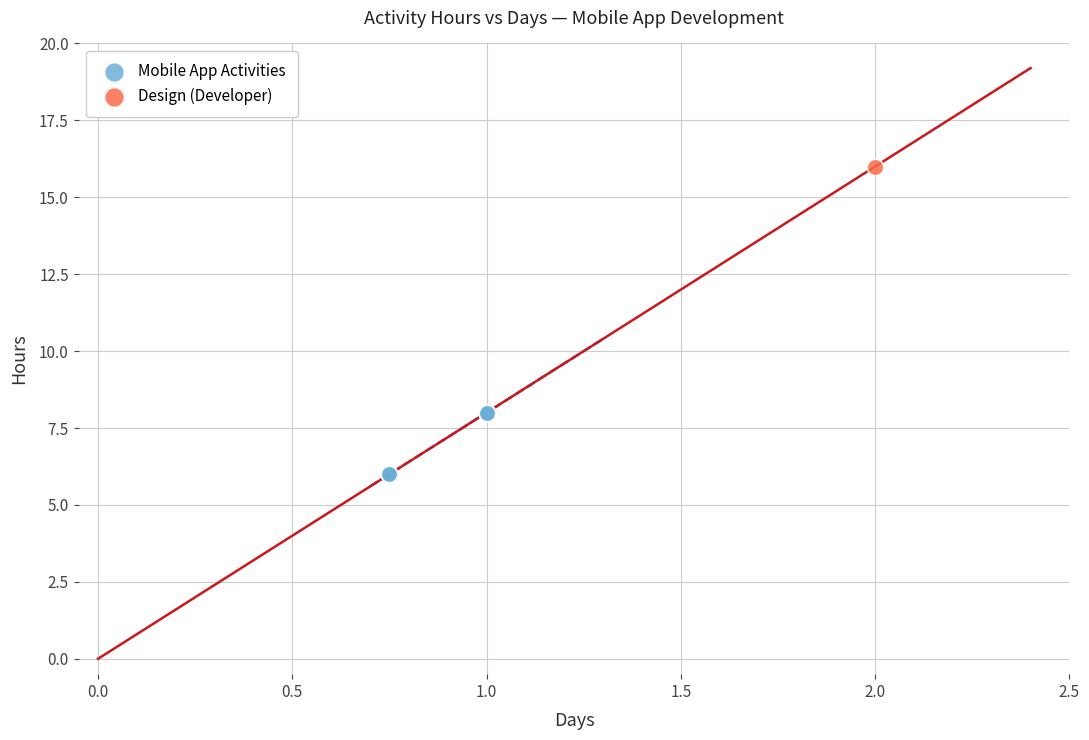

What are all the series names shown in the legend?

Mobile App Activities, Design (Developer)